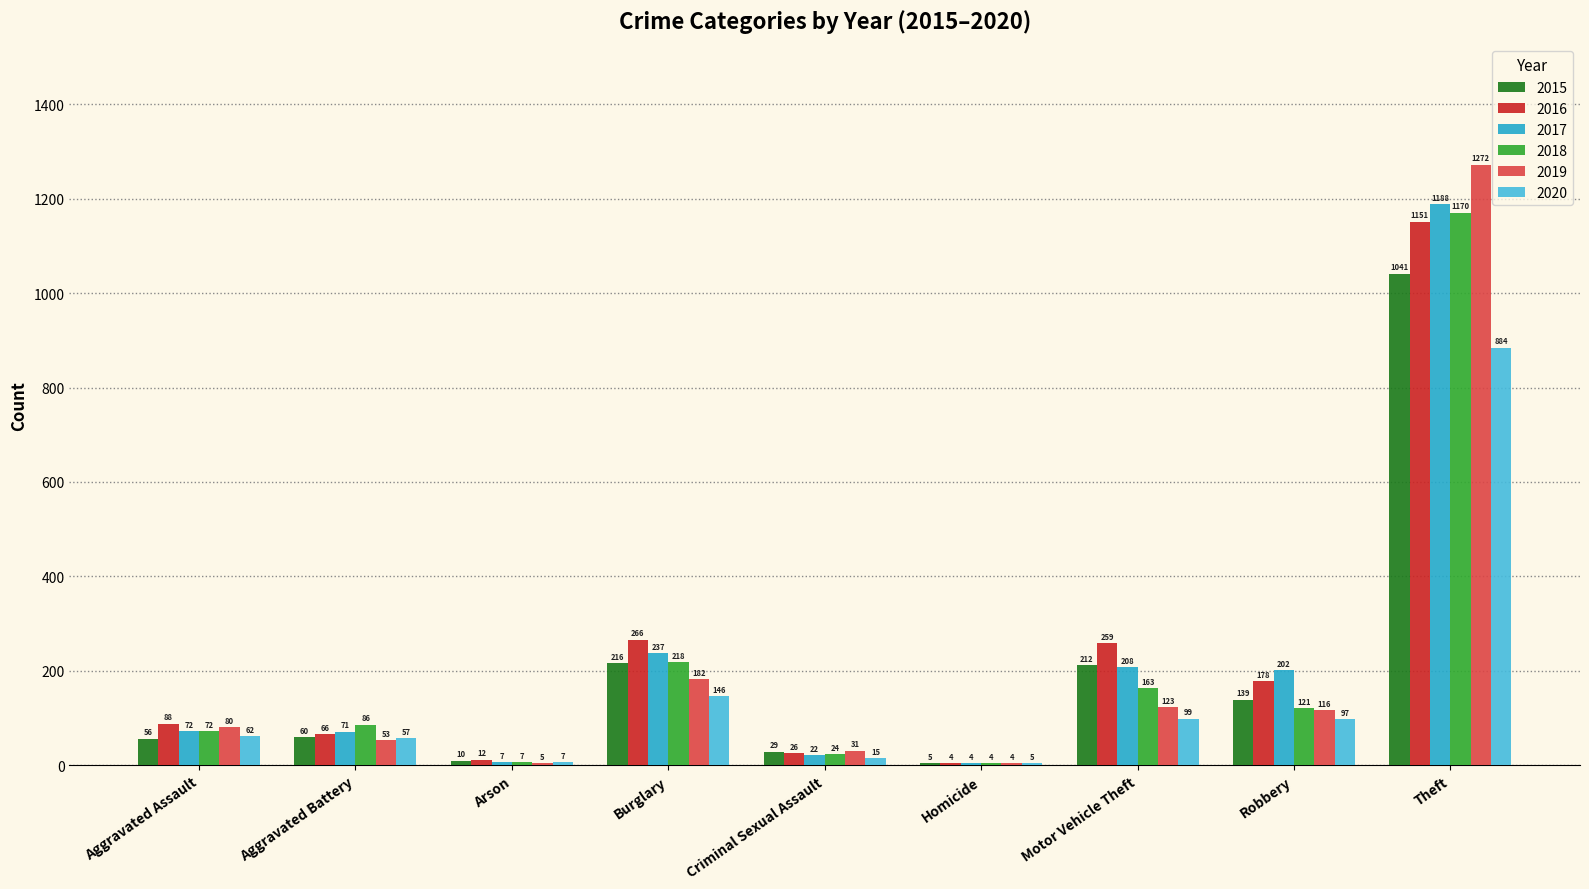

Which series has the largest total across all categories?

2016